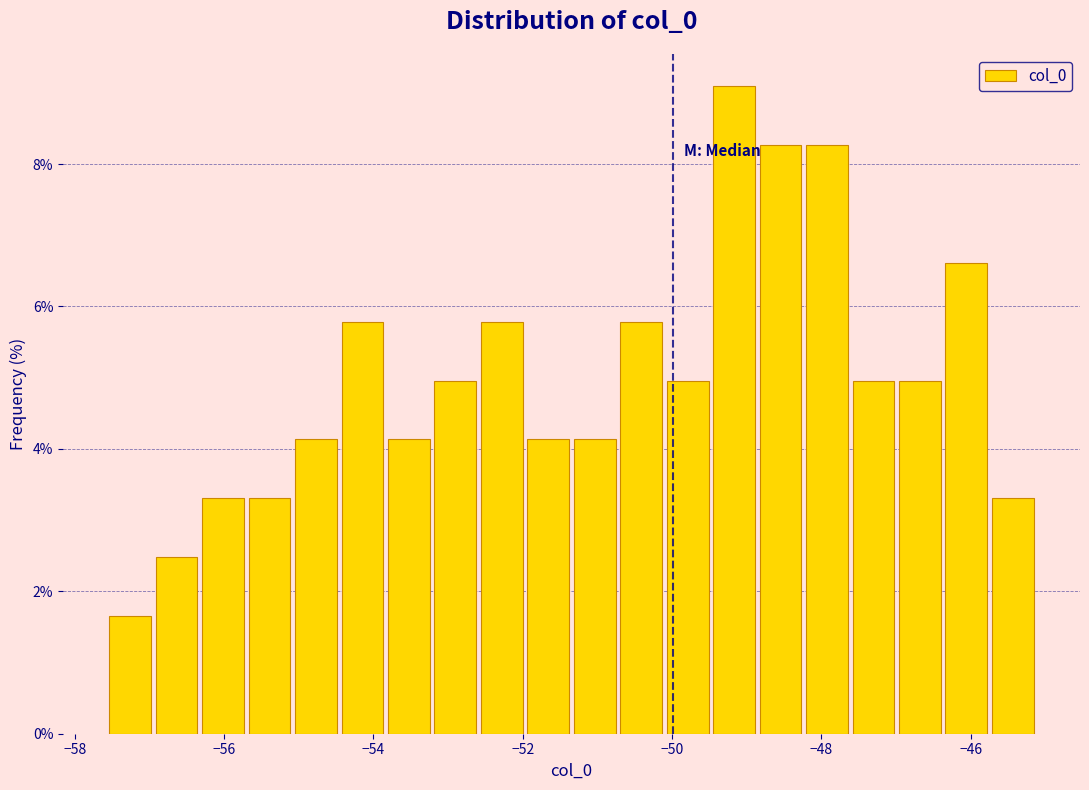

Read against the x-axis, roughly where is the centre of the tallest bar?

-49.2